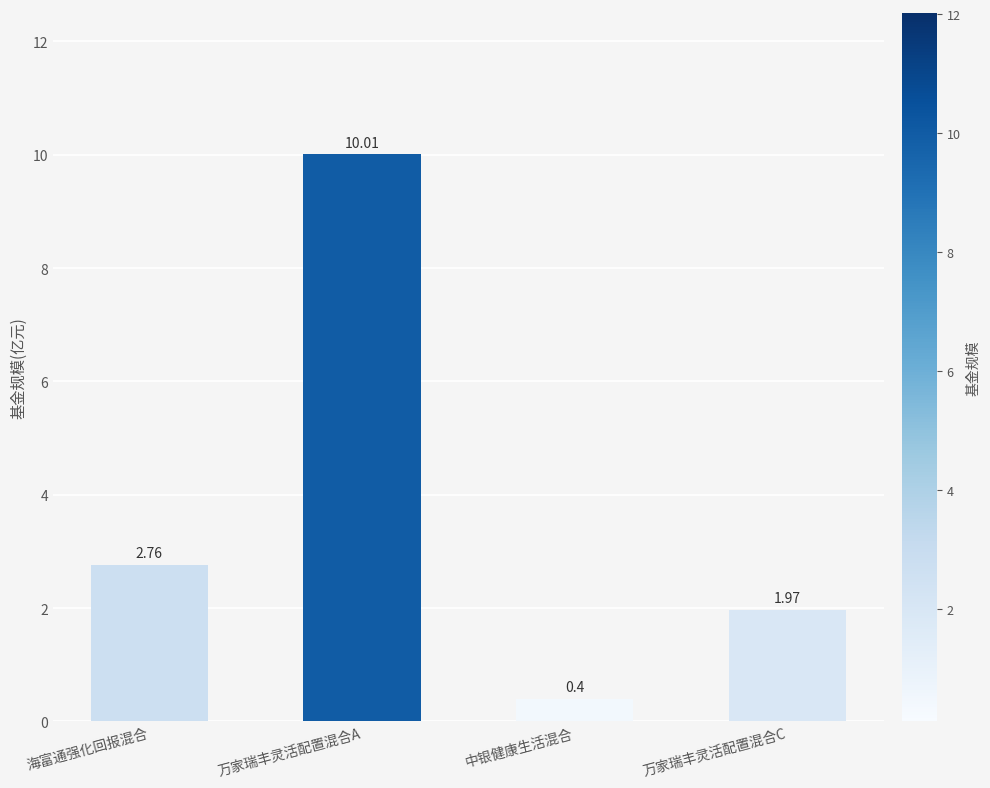

What is the minimum value shown in the chart?

0.4